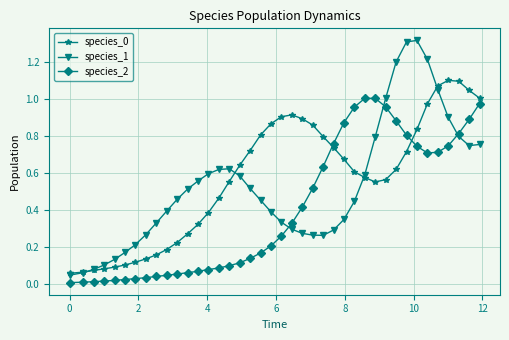

Which series has the widest spread of values?

species_1